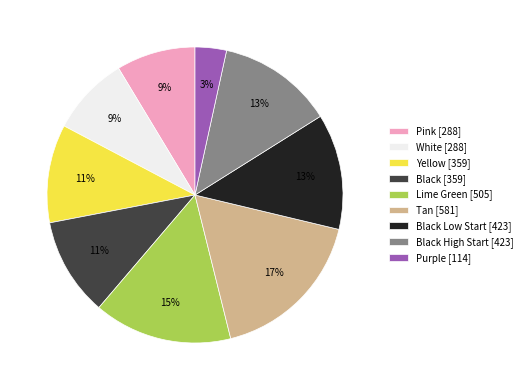

Which category has the smallest portion of the pie?

Purple [114]